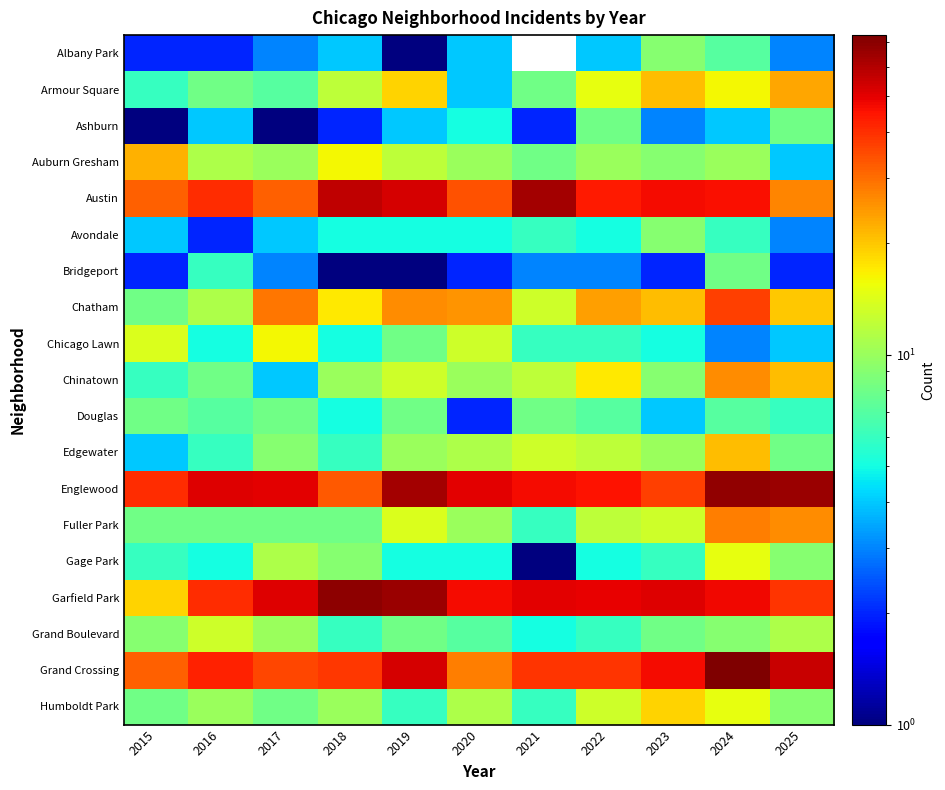

Is the value of Chatham at 2020 greater than the value of Douglas at 2024?

Yes